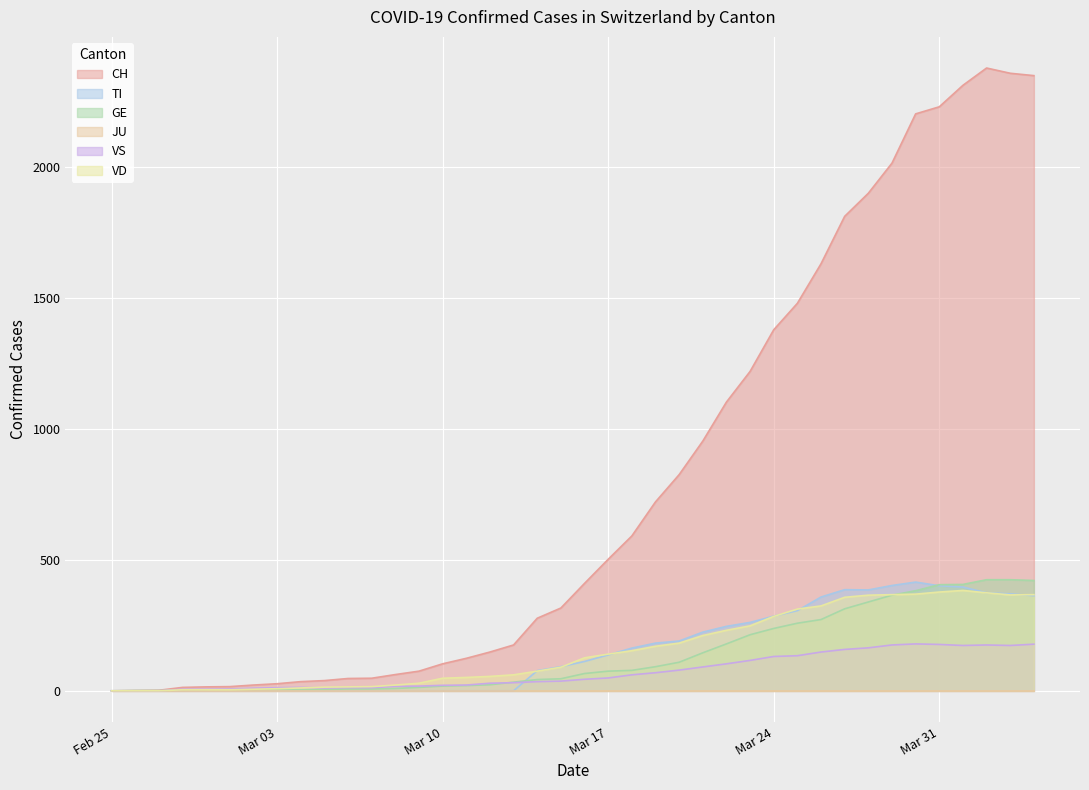

What is the label of the 17th point from the left?

2020-03-12